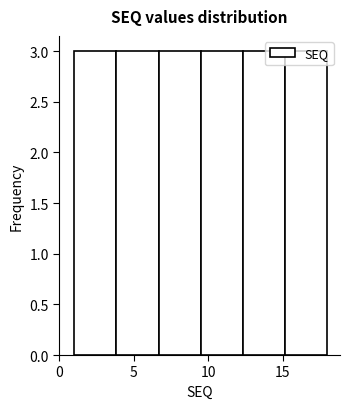

What is the height of the bar covering 12.5 to 15.0 on the x-axis? Neither the bar edges nor the heights are printed on the chart, so give them approximately, as read against the axes.

3